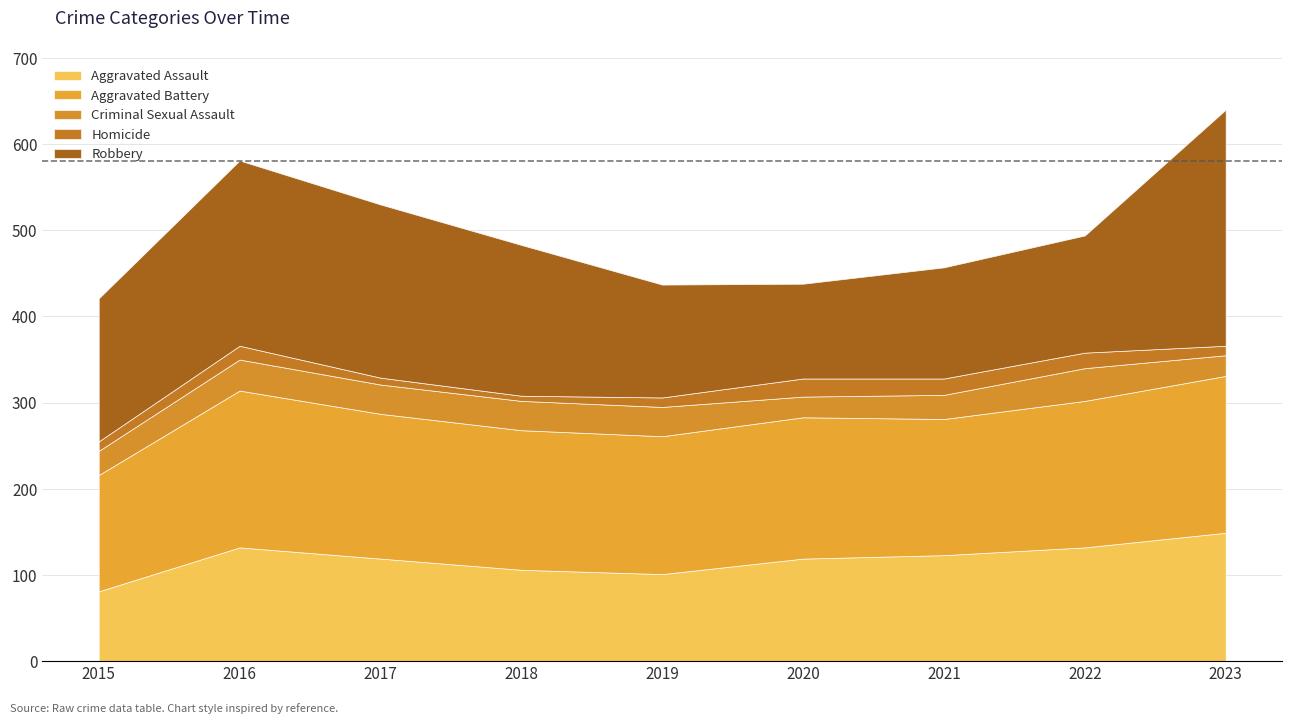

True or false: Aggravated Assault and Aggravated Battery cross at least once.

False